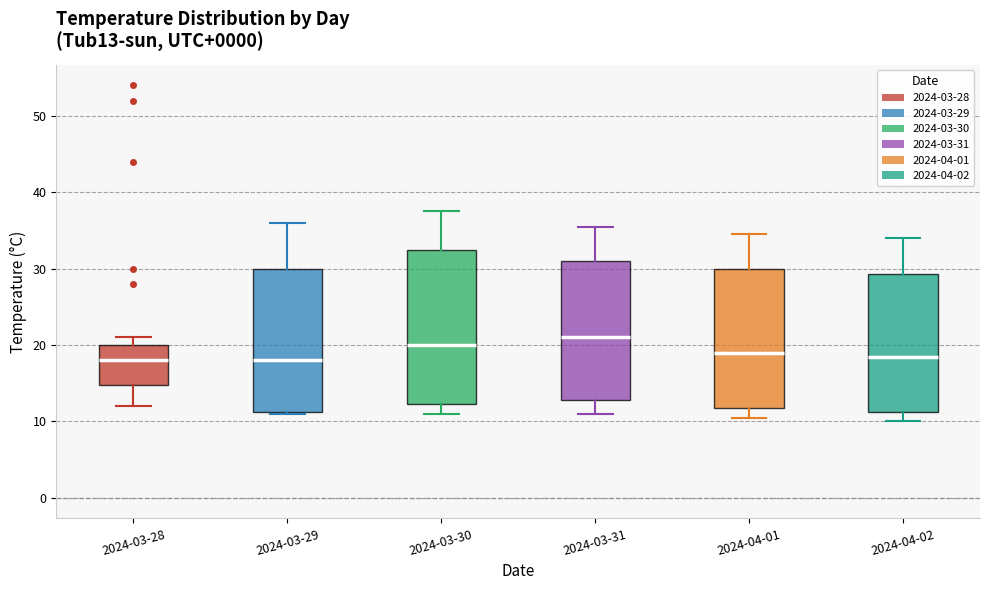

Reading left to right, read every box against the y-axis: the position of its median line, the range the box covers, and the ends of its whiskers. The values are not printed on the chart, so give them approximately, as read against the axis.

2024-03-28: median 18, box 15 to 20, whiskers 12 to 21
2024-03-29: median 18, box 11 to 30, whiskers 11 to 36
2024-03-30: median 20, box 12 to 33, whiskers 11 to 38
2024-03-31: median 21, box 13 to 31, whiskers 11 to 36
2024-04-01: median 19, box 12 to 30, whiskers 11 to 35
2024-04-02: median 19, box 11 to 29, whiskers 10 to 34